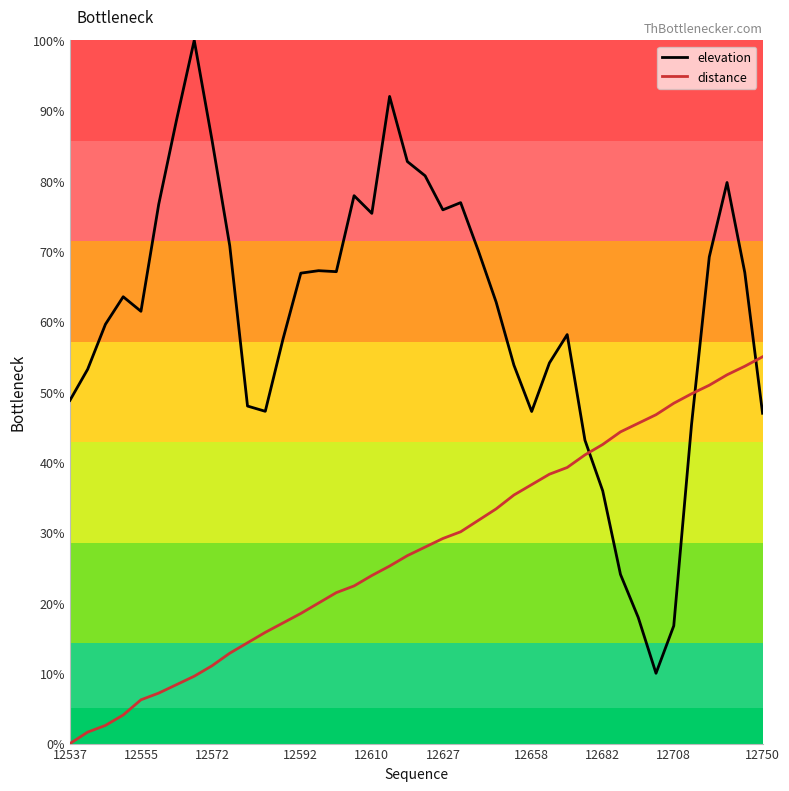

In elevation, how many points are lower than both neighbors (excluding endpoints)?

7